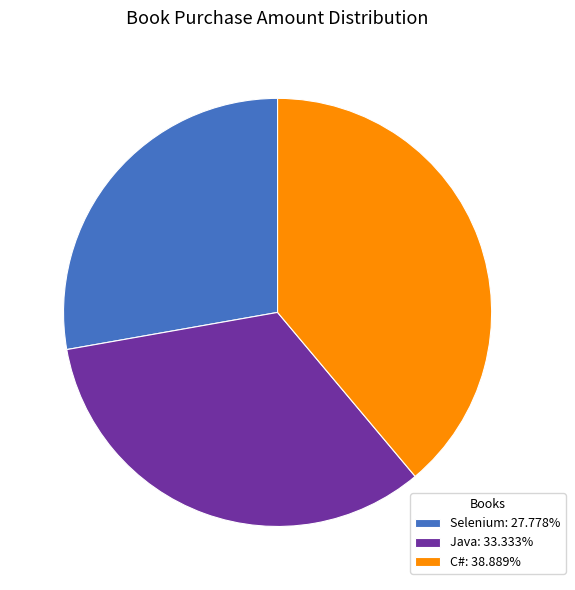

What is the ratio of the value at C#: 38.889% to the value at Java: 33.333%?

1.2